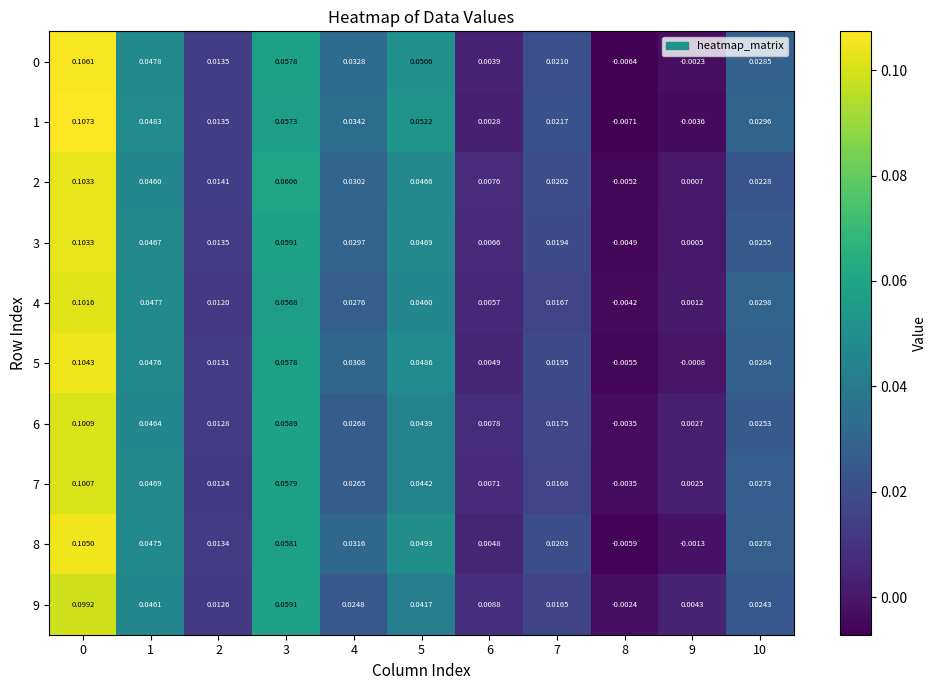

Is the value of 4 at 6 greater than the value of 1 at 9?

Yes